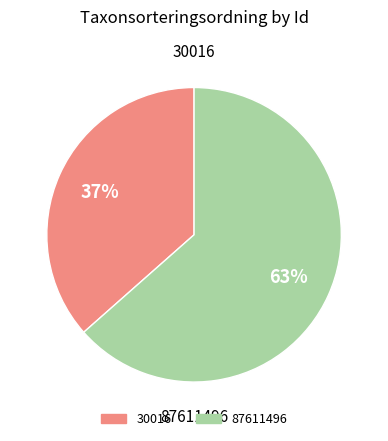

How many slices are in this pie chart?

2